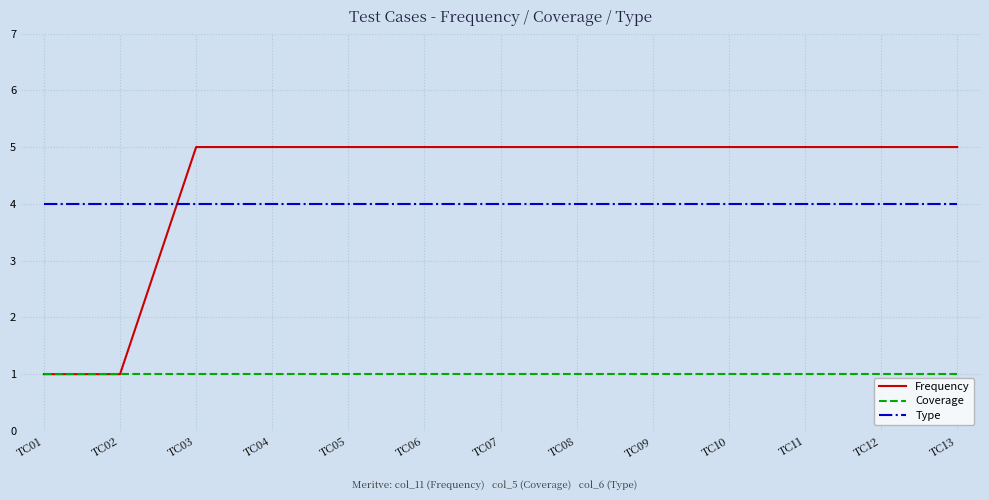

What is the average value of the Frequency series?

4